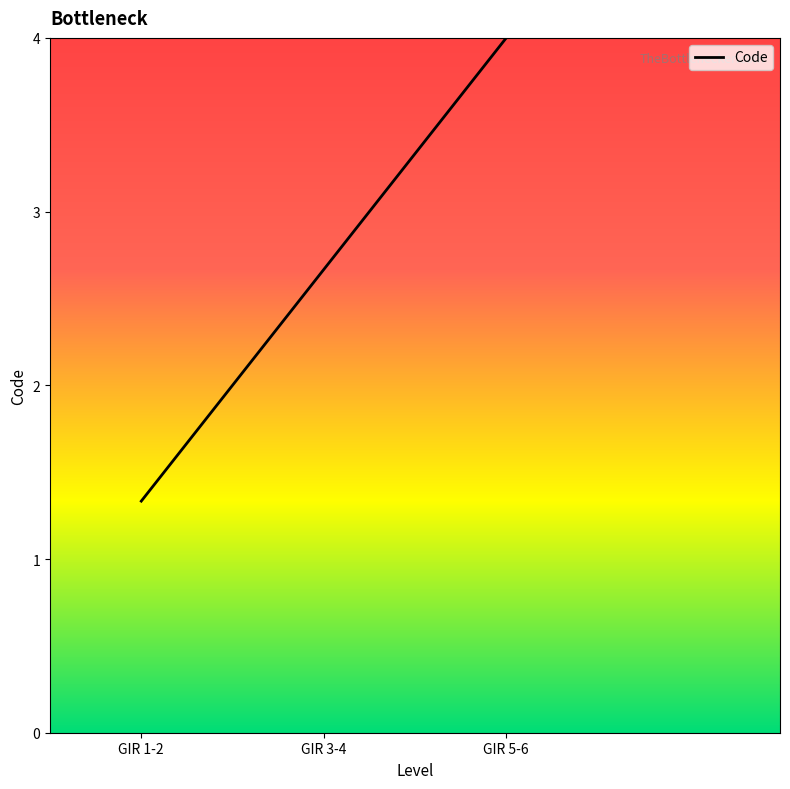

Does the chart display data point markers on the line(s)?

No